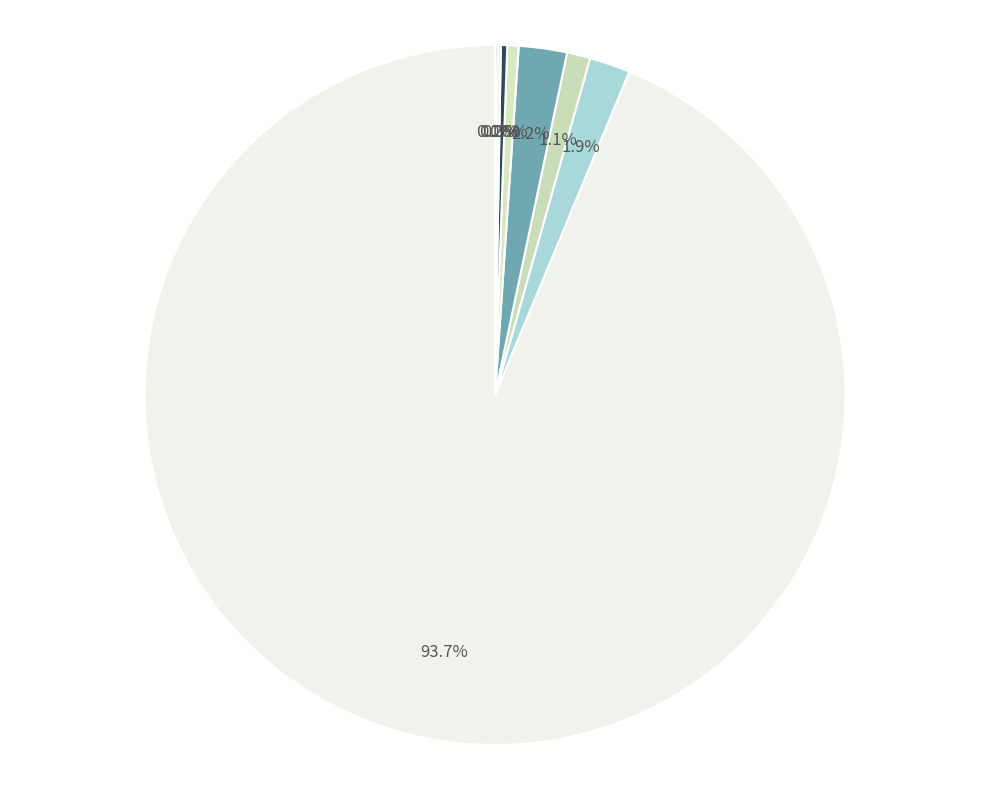

Does 142762176983829 represent more than half of the total?

Yes